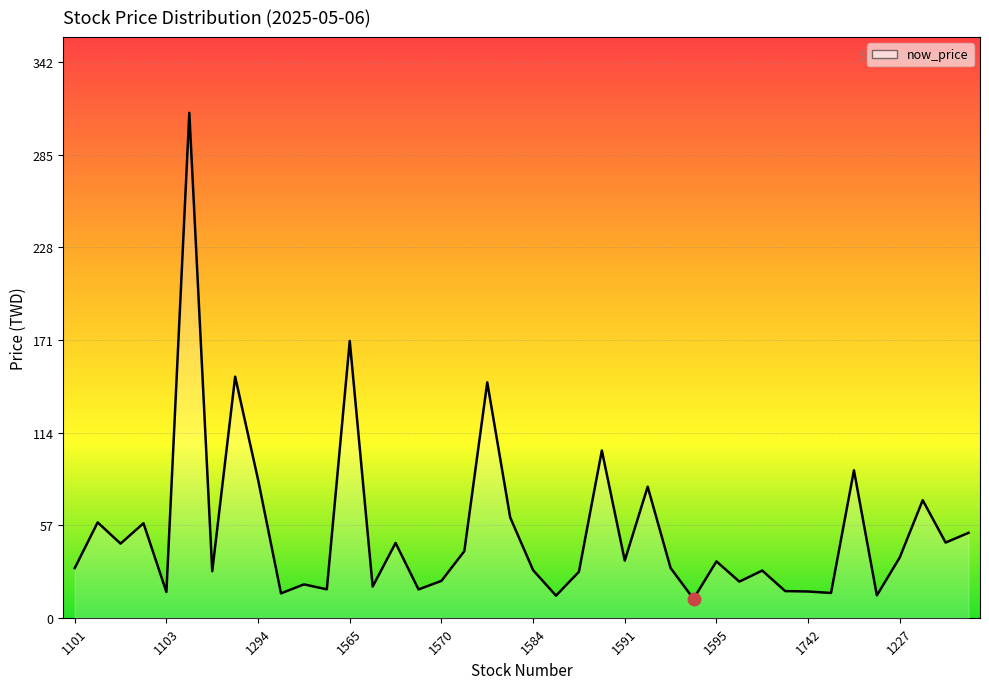

How many lines are shown in the chart?

1